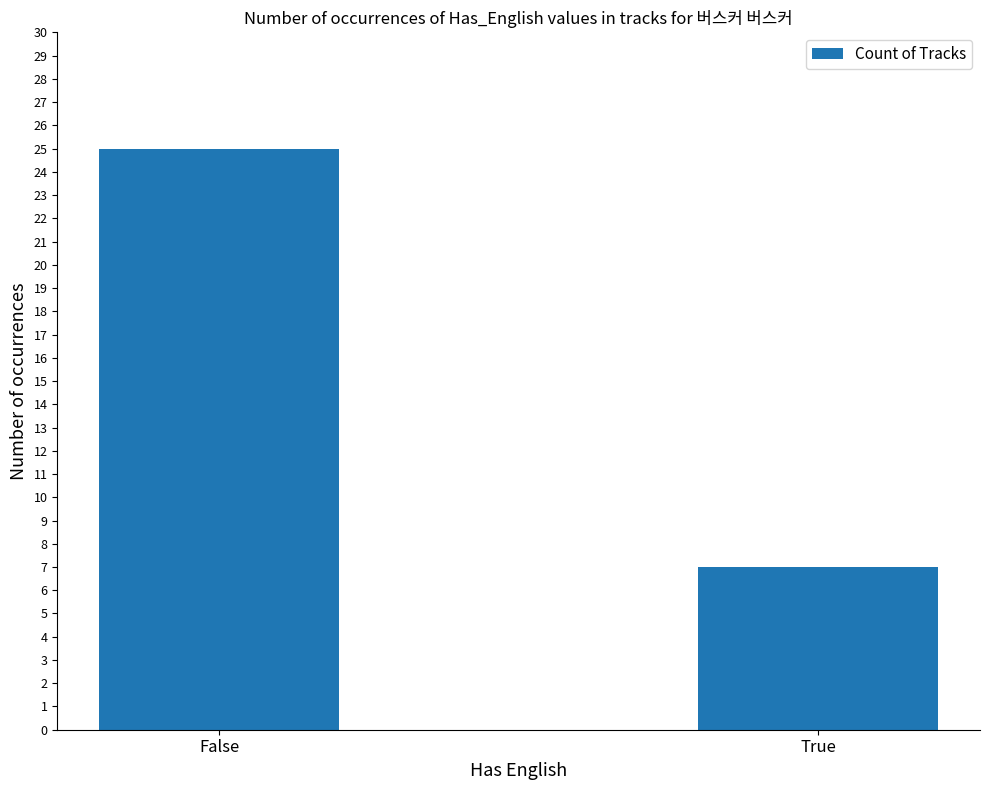

How many values are below 25?

1